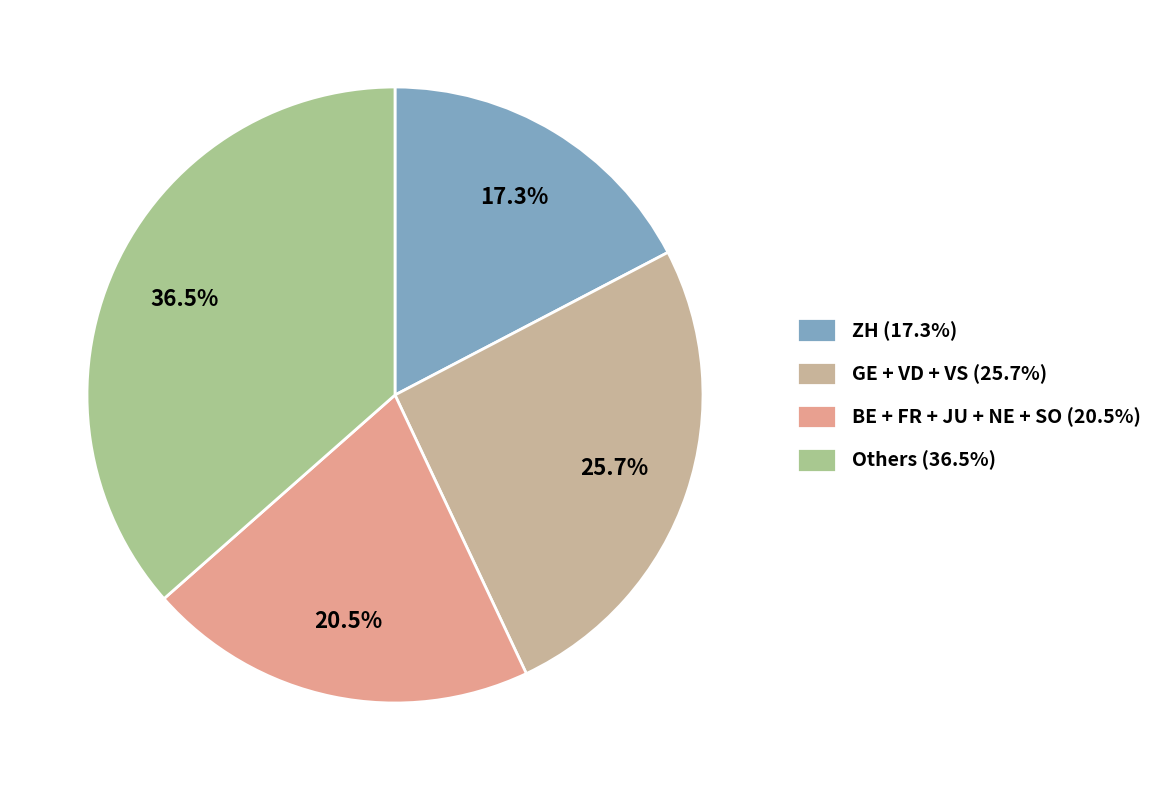

To the nearest percent, what is the difference between the largest and smallest slice percentages?

19%